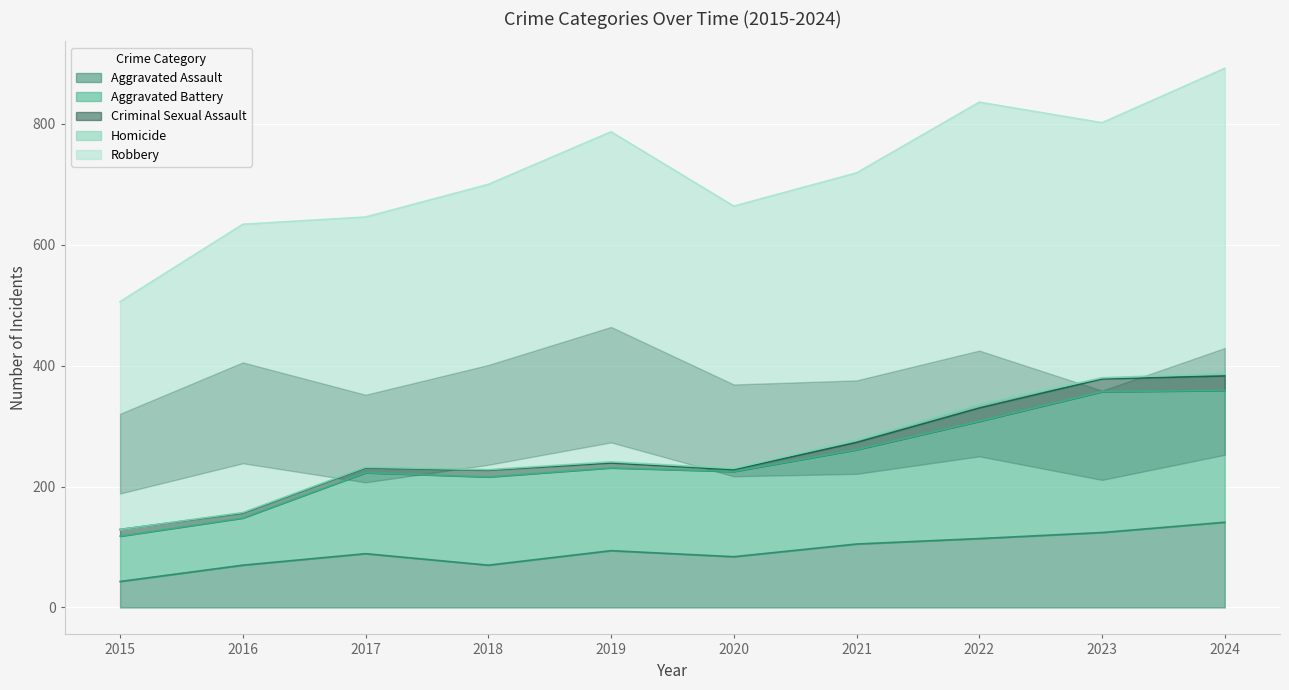

Which series has the widest spread of values?

Robbery